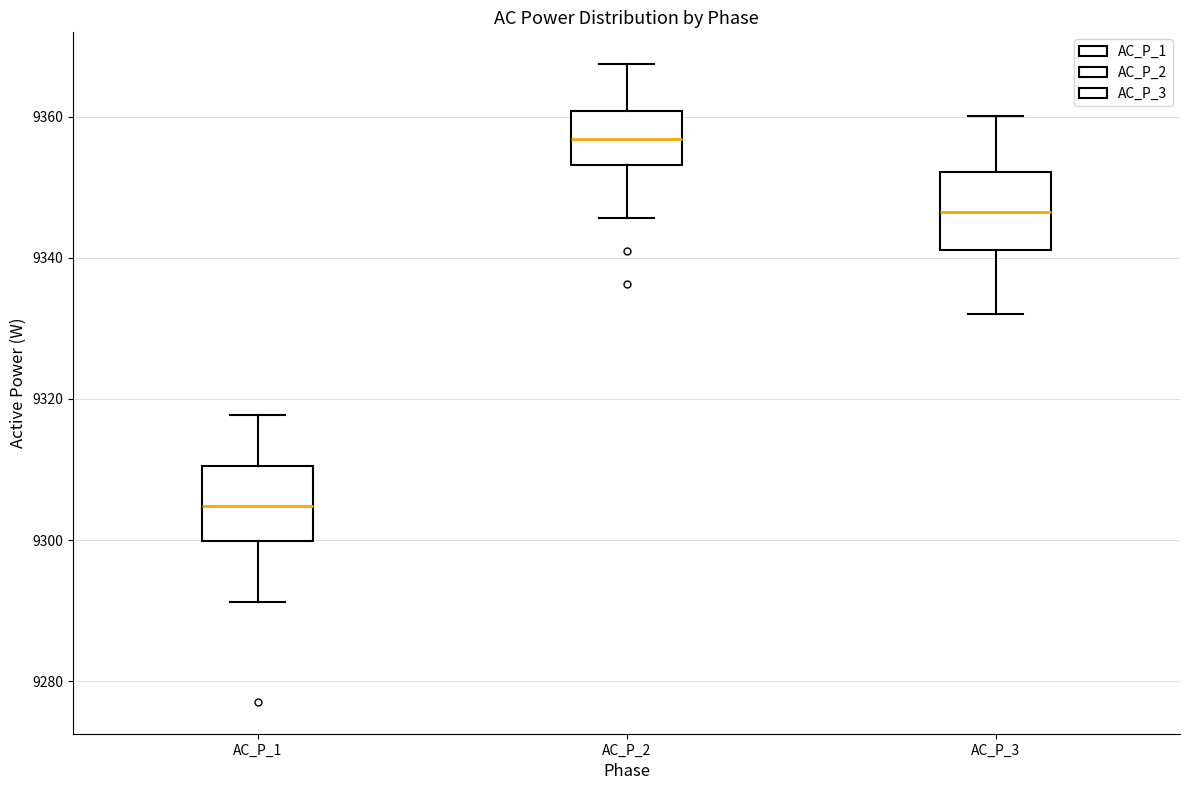

Where does the median line of the box for AC_P_2 sit on the y-axis? The values are not printed on the chart, so give them approximately, as read against the axis.

9356